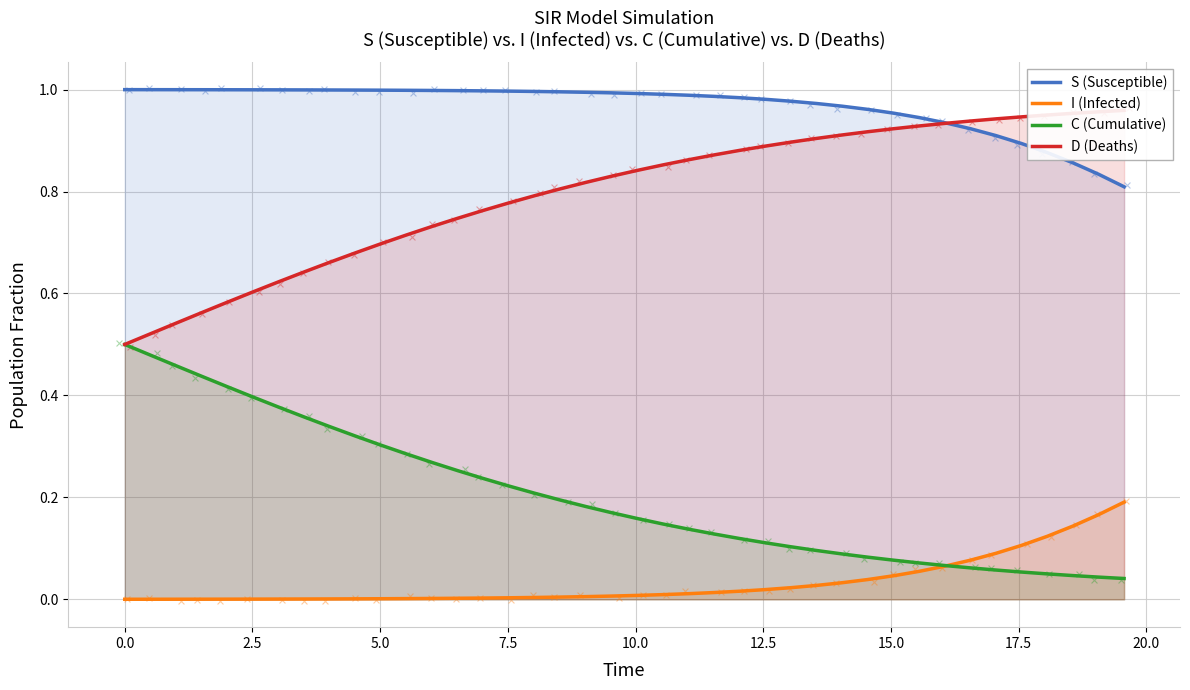

What are all the series names shown in the legend?

S (Susceptible), I (Infected), C (Cumulative), D (Deaths)